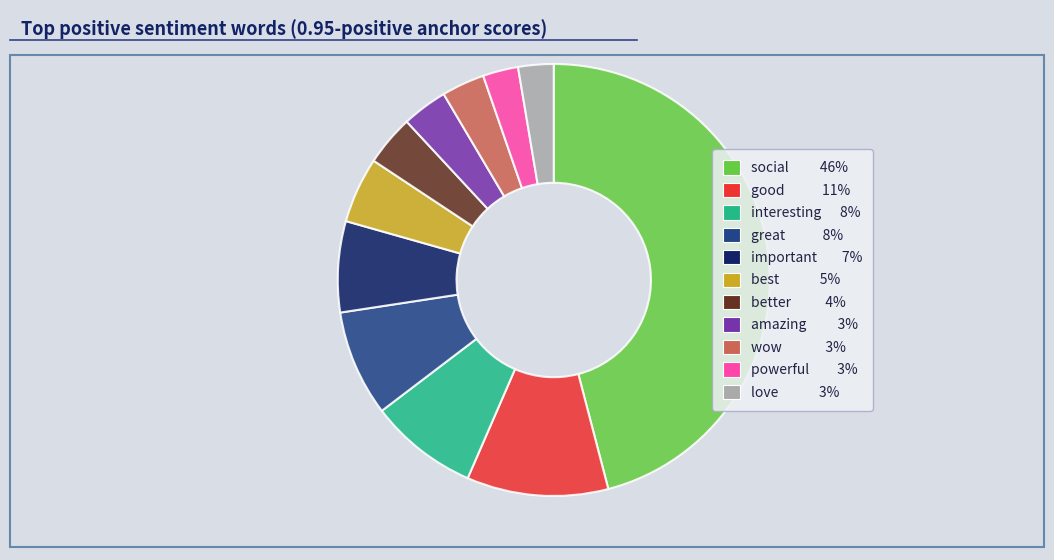

Combined, do great and interesting account for over 50%?

No